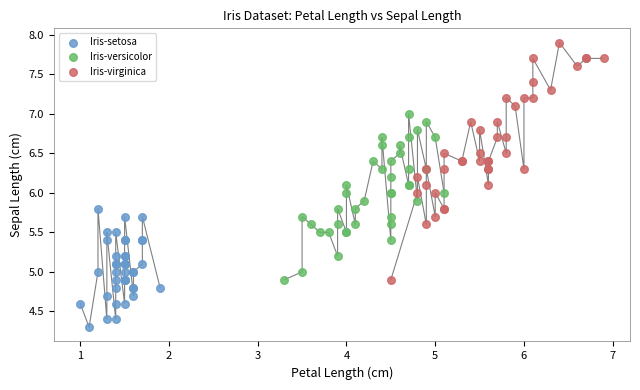

Which series reaches the maximum Y coordinate?

Iris-virginica